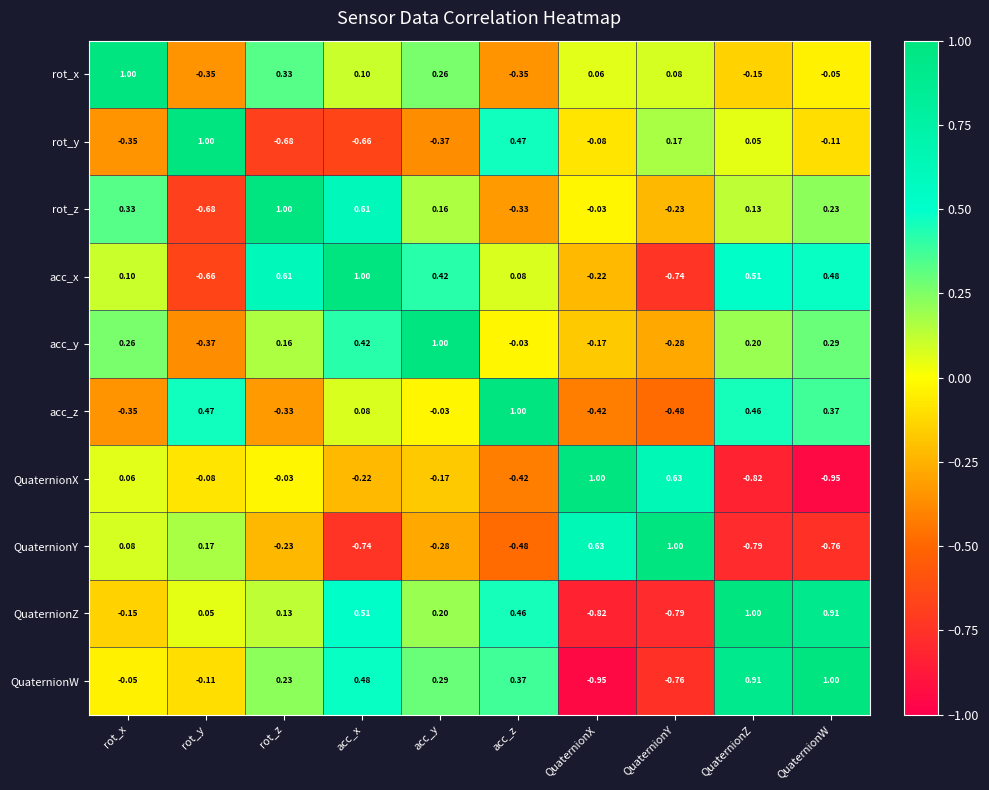

Where does the QuaternionX series first go above 0?

rot_x